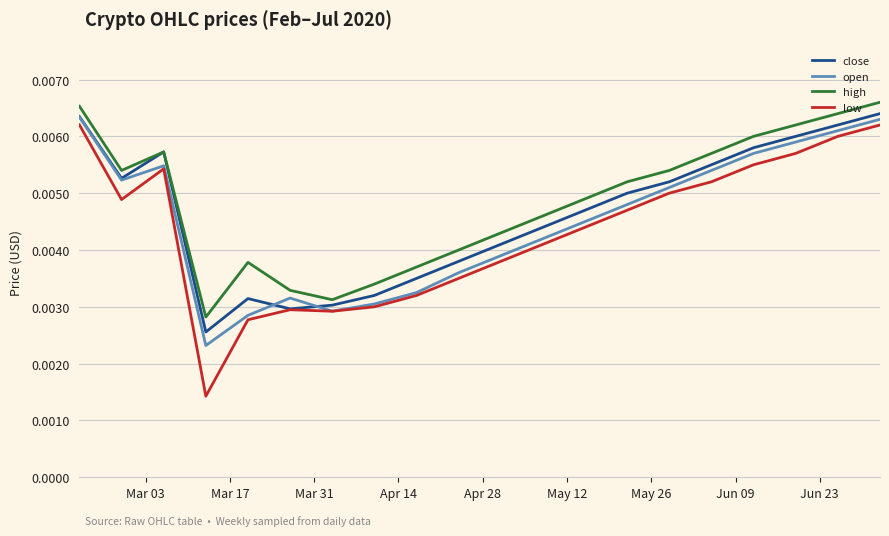

Which series has the widest spread of values?

low